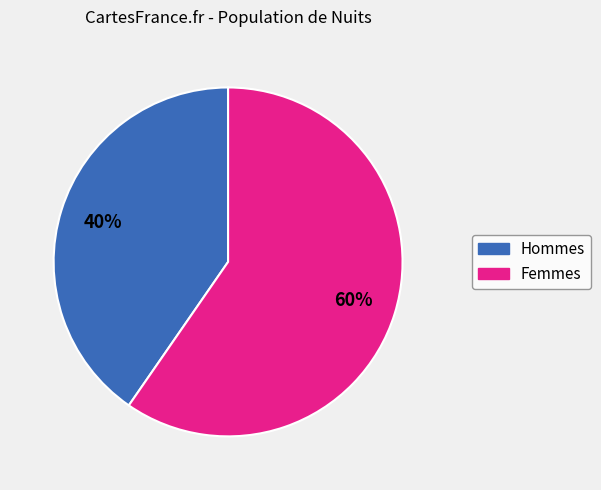

To the nearest percent, what is the average slice percentage?

50%